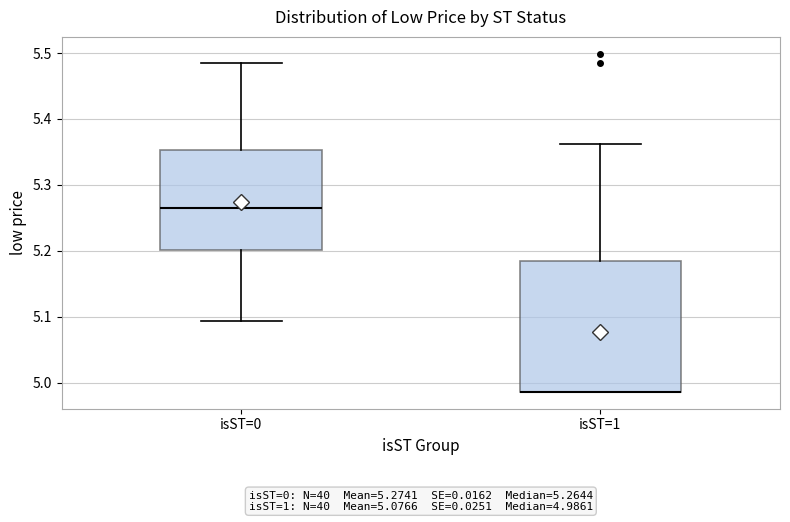

Comparing the boxes themselves (not the whiskers), which one is the tallest?

isST=1